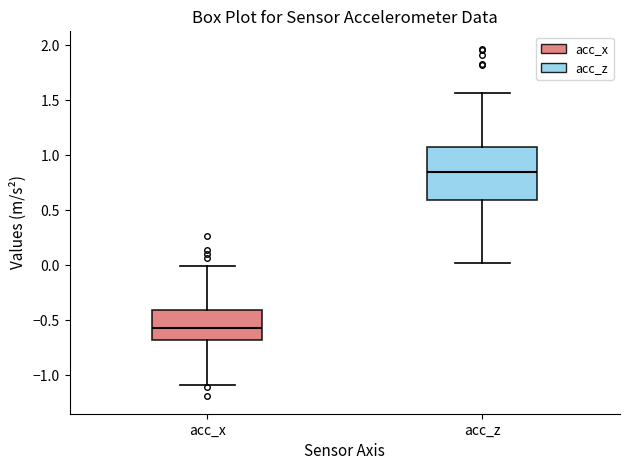

Reading left to right, read every box against the y-axis: the position of its median line, the range the box covers, and the ends of its whiskers. The values are not printed on the chart, so give them approximately, as read against the axis.

acc_x: median -0.55, box -0.70 to -0.40, whiskers -1.10 to 0.00
acc_z: median 0.85, box 0.60 to 1.10, whiskers 0.00 to 1.55